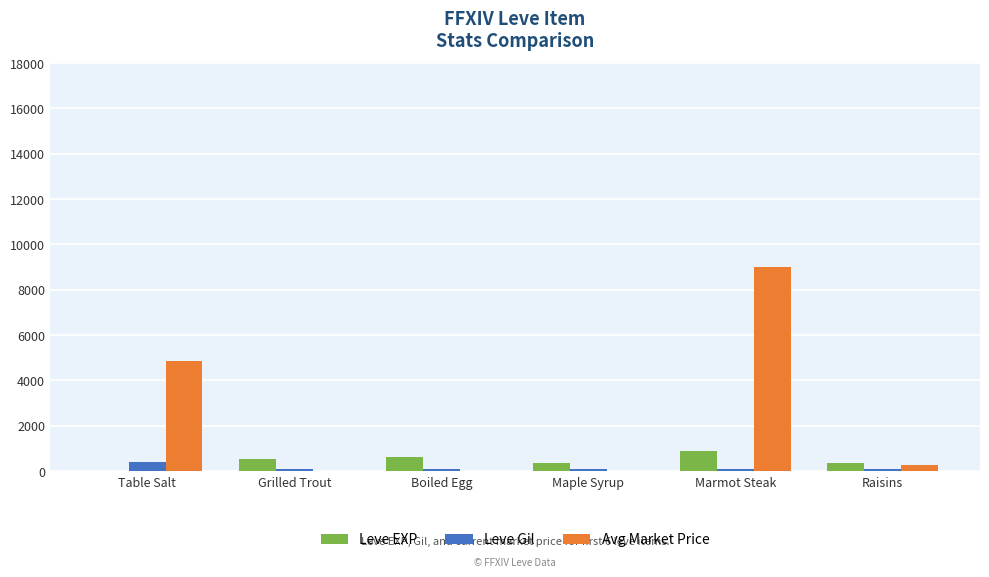

What is the maximum value shown in the chart?

9000